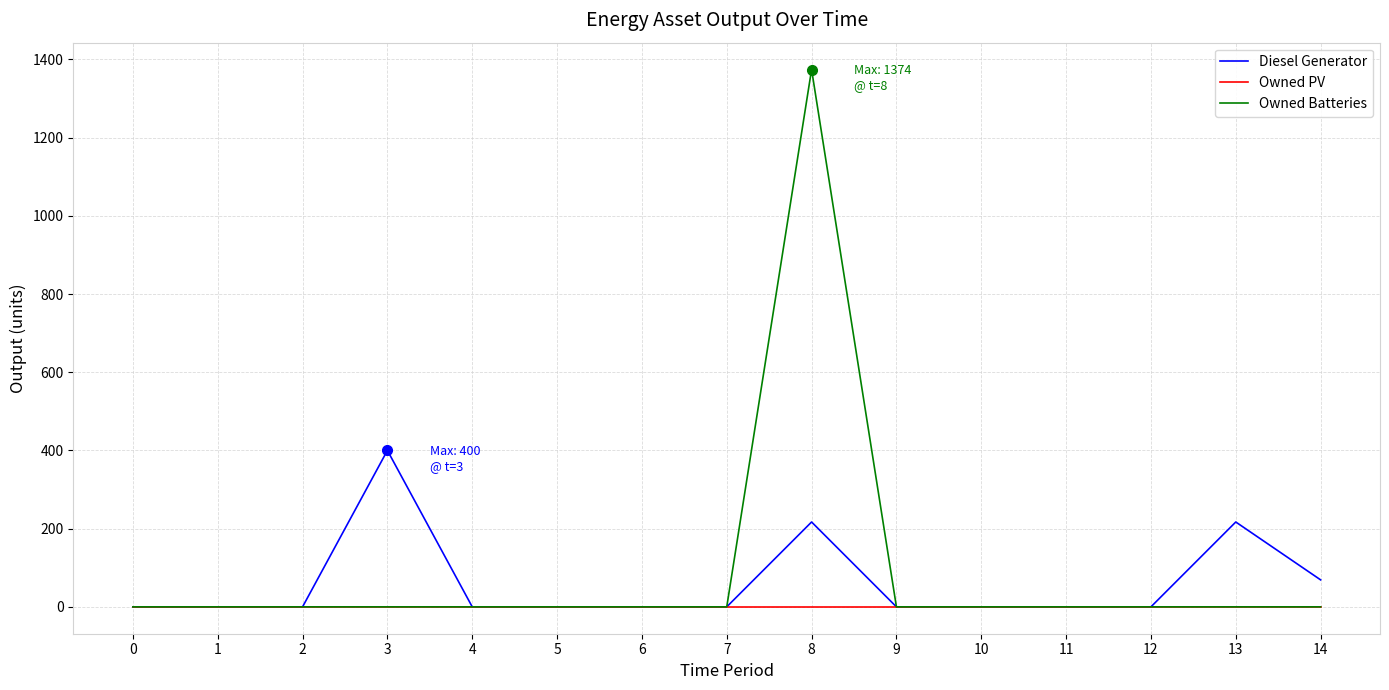

At which category is the sum across all series the highest?

8